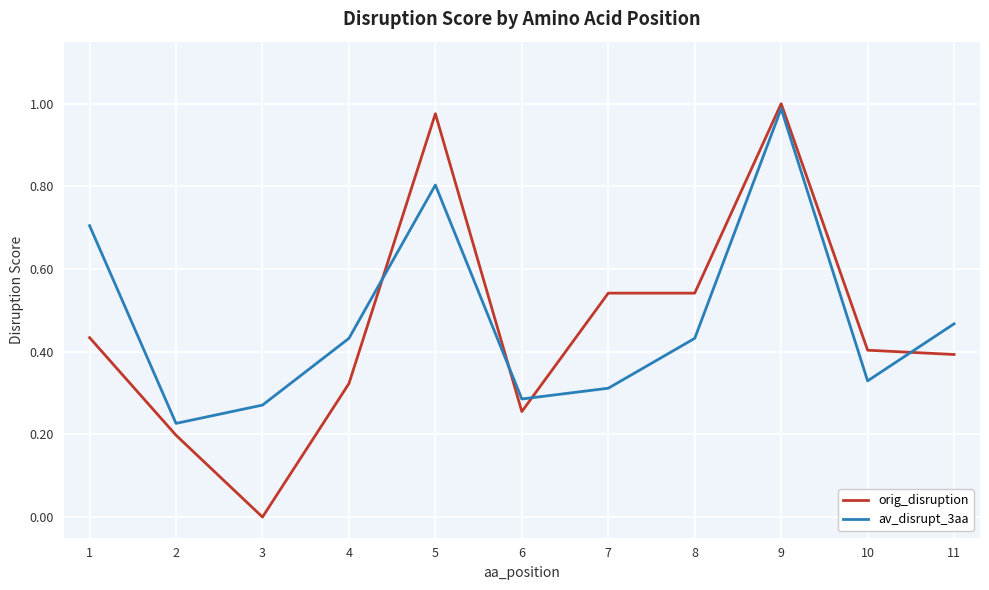

How many intersections are there between av_disrupt_3aa and orig_disruption?

4